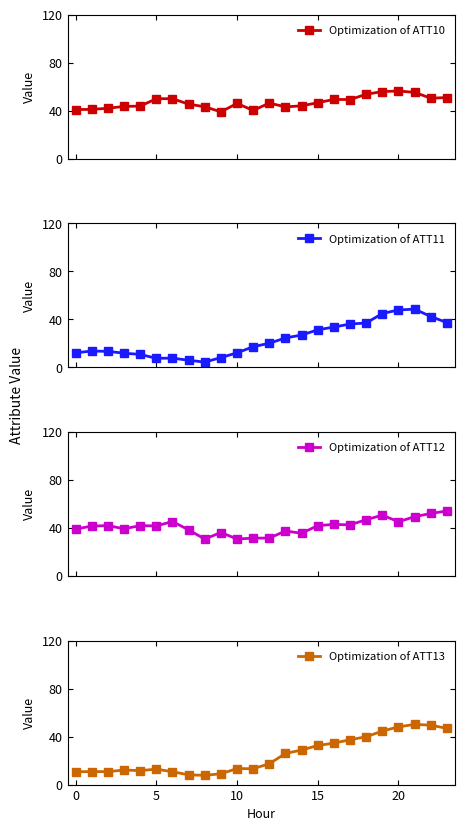

What is the sum of the Optimization of ATT12 values at 23 and 9?

90.3